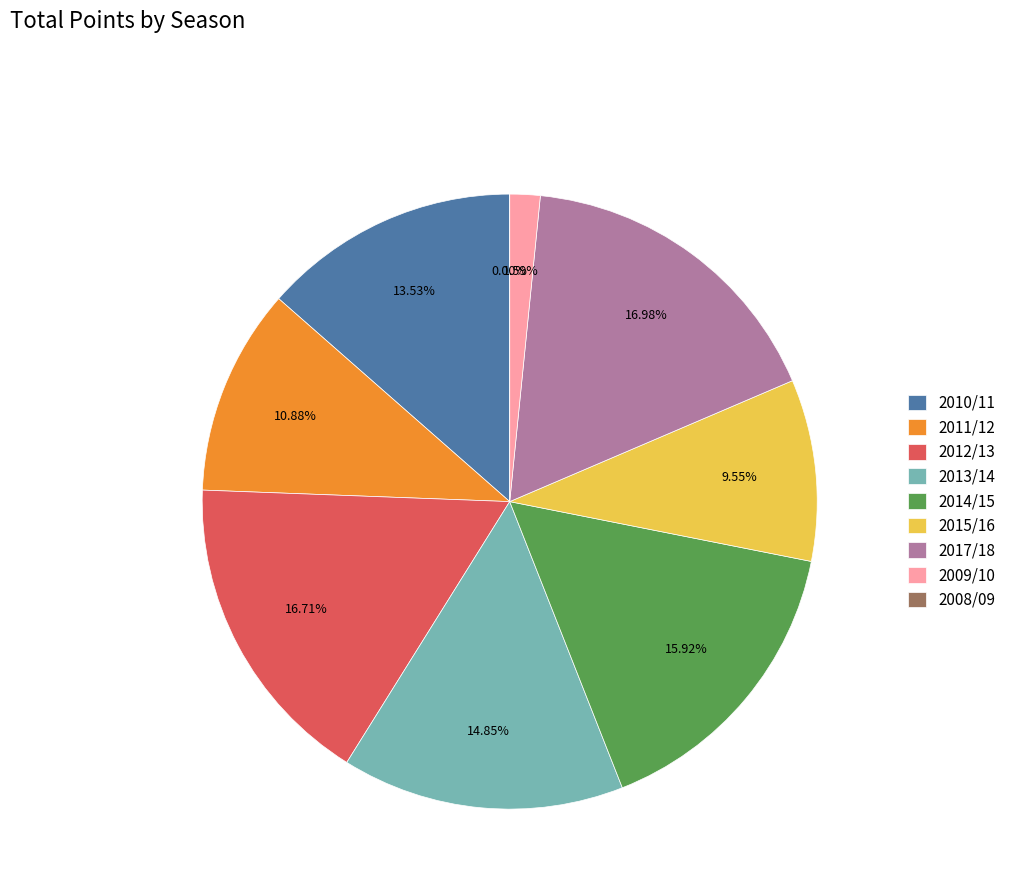

To the nearest percent, what is the average slice percentage?

11%